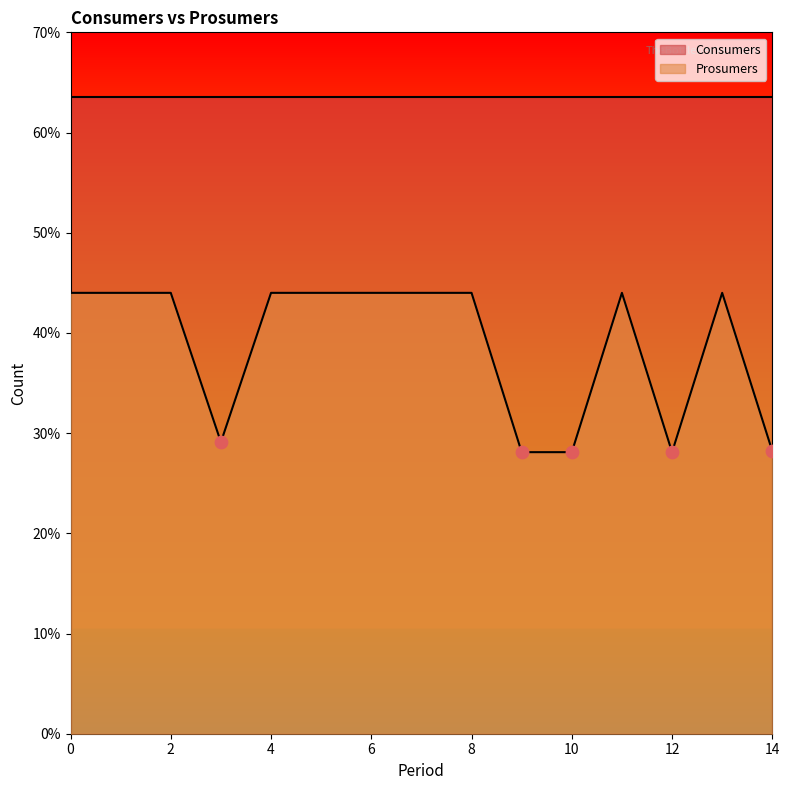

What is the change in value from 3 to 12?

-10